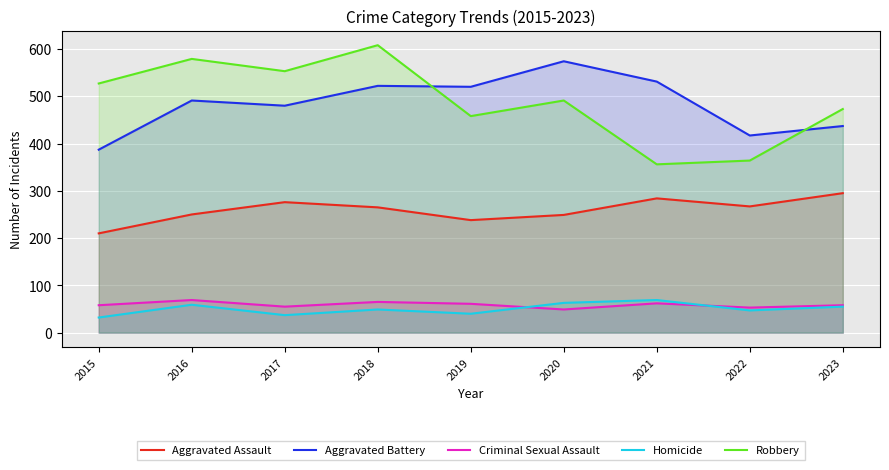

At 2020, list the series in order from largest to smallest.

Aggravated Battery, Robbery, Aggravated Assault, Homicide, Criminal Sexual Assault